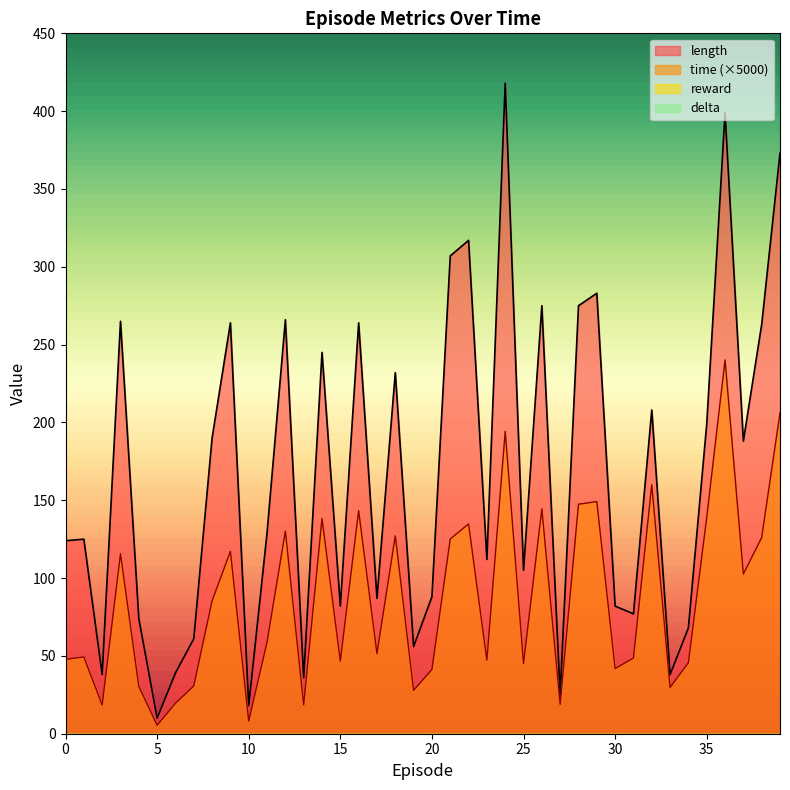

Which label corresponds to the smallest value in the chart?

5